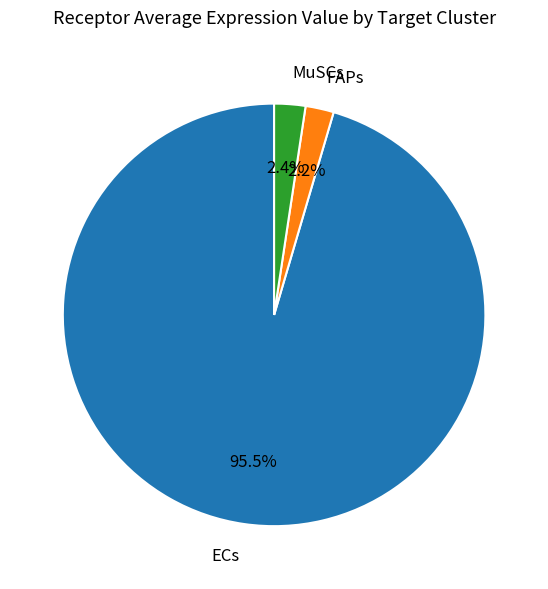

How much of the chart is everything except FAPs?

97.8%